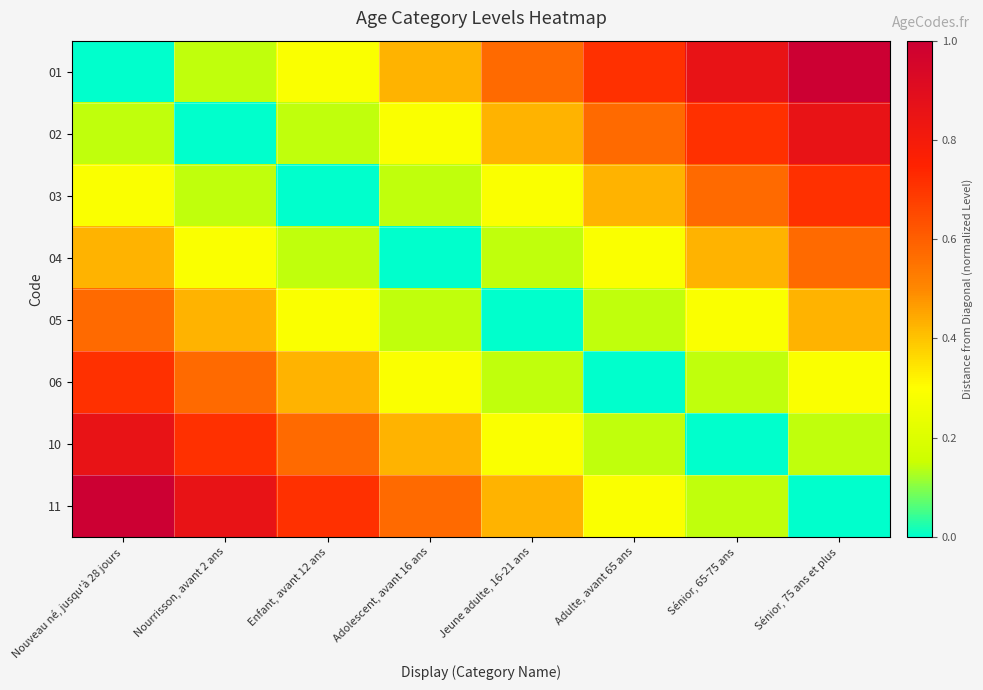

Between Sénior, 75 ans et plus and Sénior, 65-75 ans, which is larger?

Sénior, 75 ans et plus